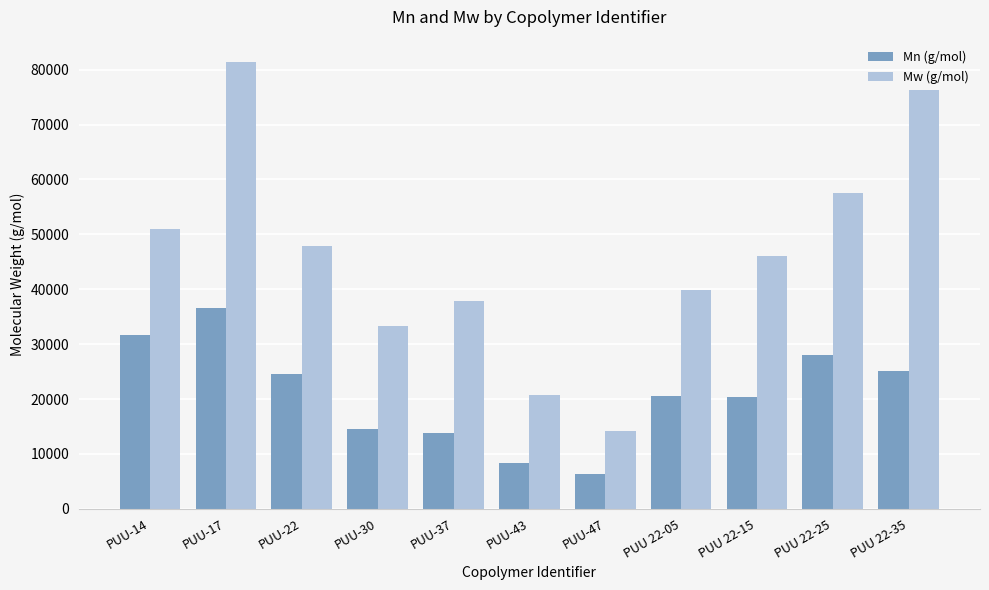

What is the difference between the maximum and second lowest values in the Mw (g/mol) series?

60600